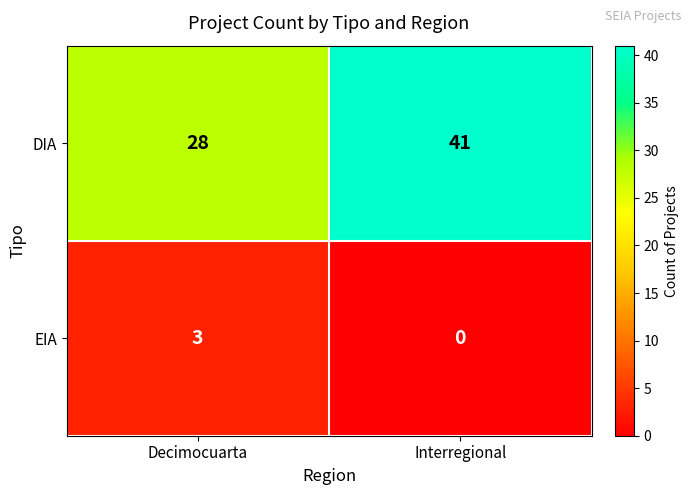

Rank the series by their maximum value, from highest to lowest.

DIA, EIA